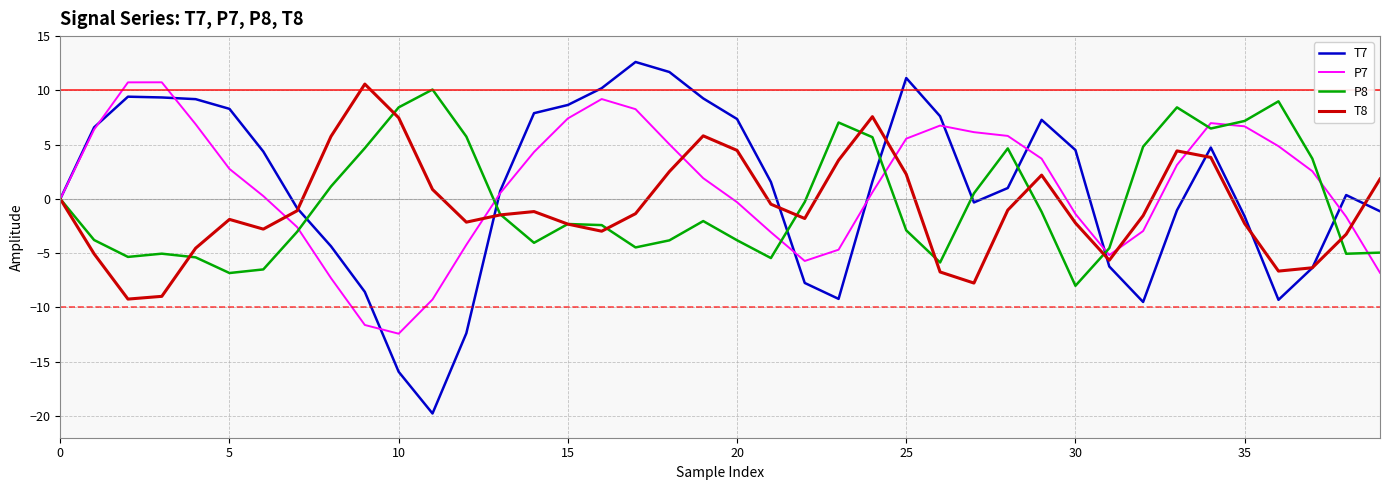

Does the chart display data point markers on the line(s)?

No